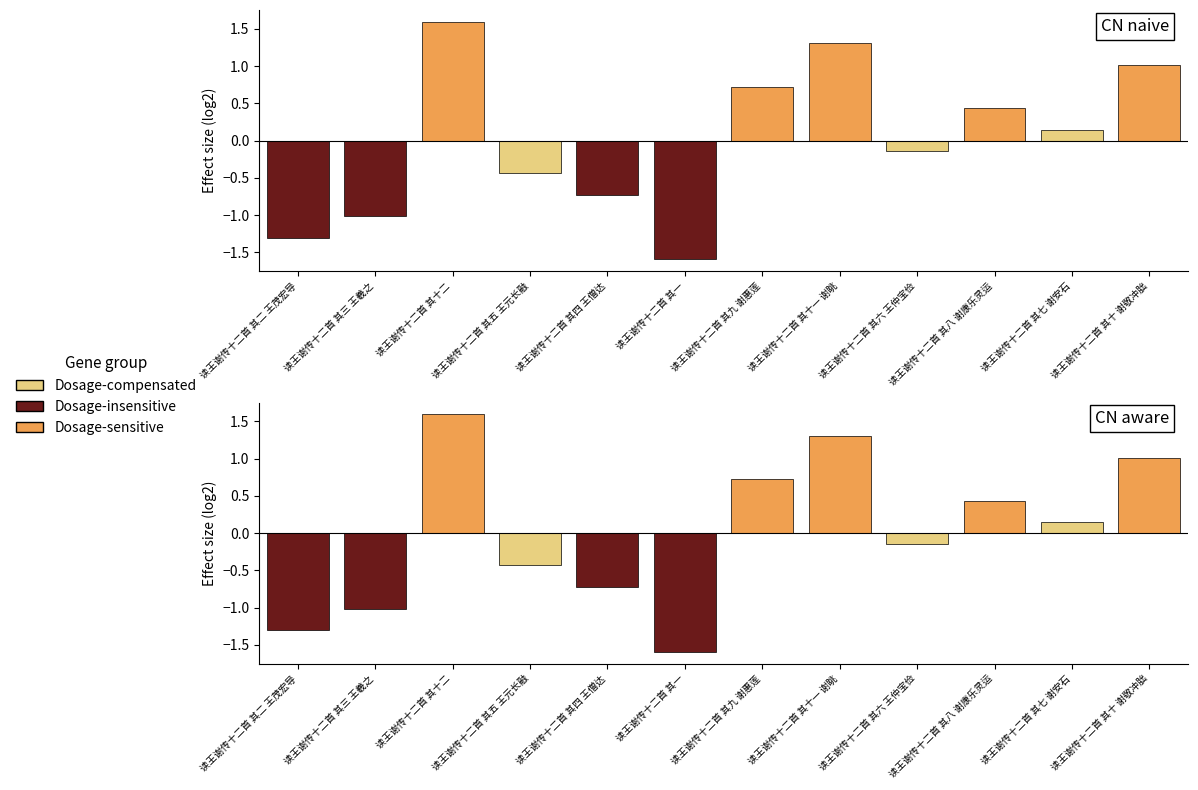

The value at 读王谢传十二首 其三 王羲之 is -0.3. True or false?

False